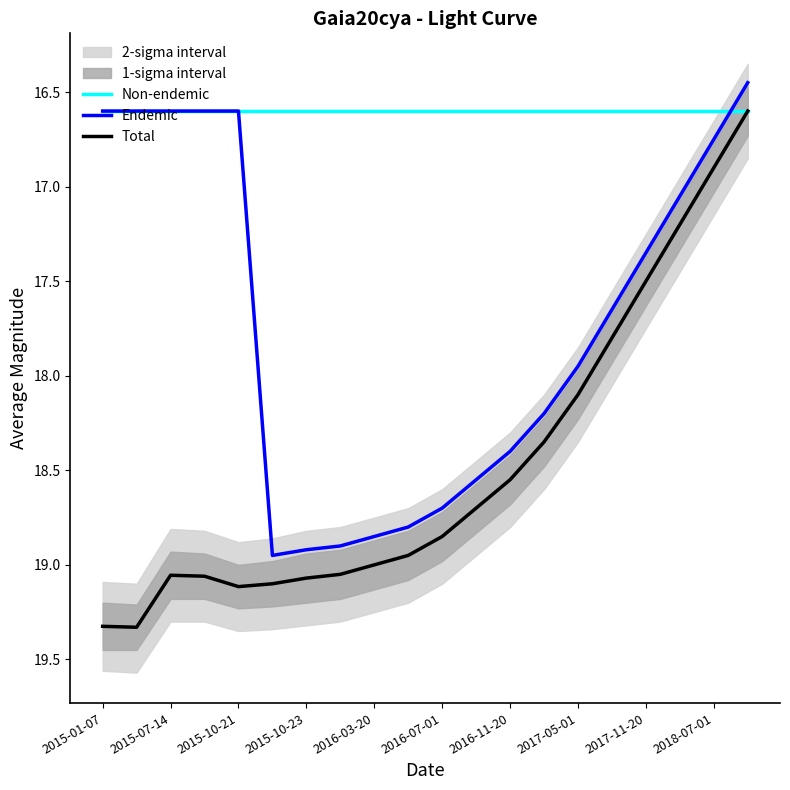

True or false: Total and Endemic intersect in this chart.

False